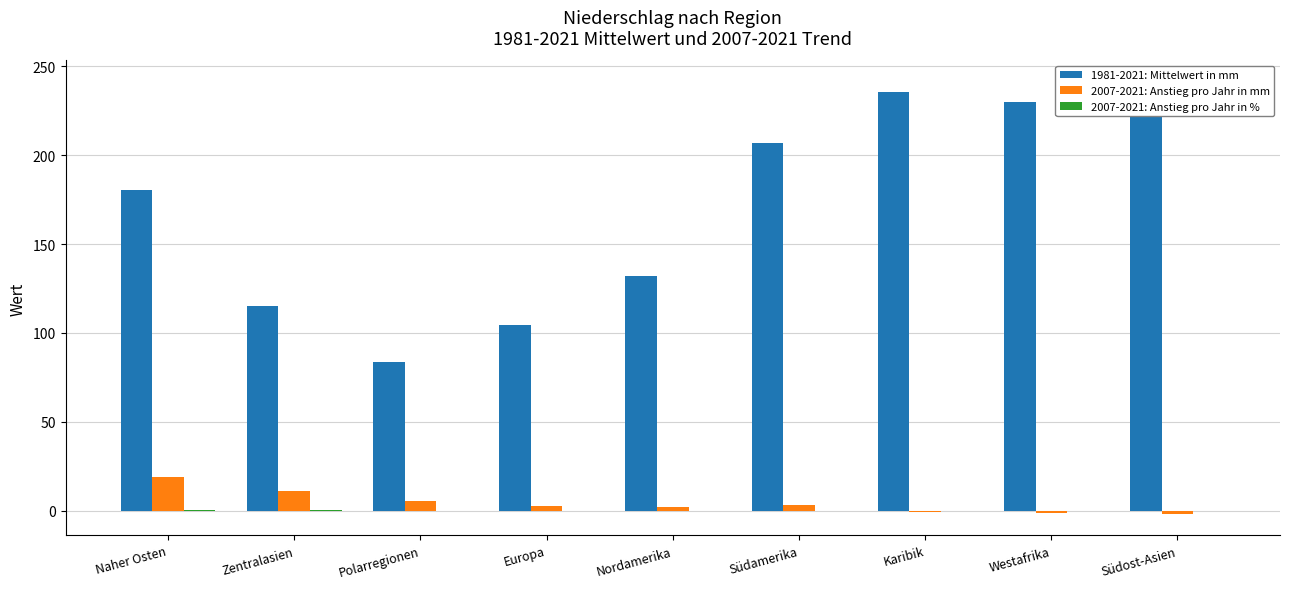

At which label does 2007-2021: Anstieg pro Jahr in mm reach its peak?

Naher Osten